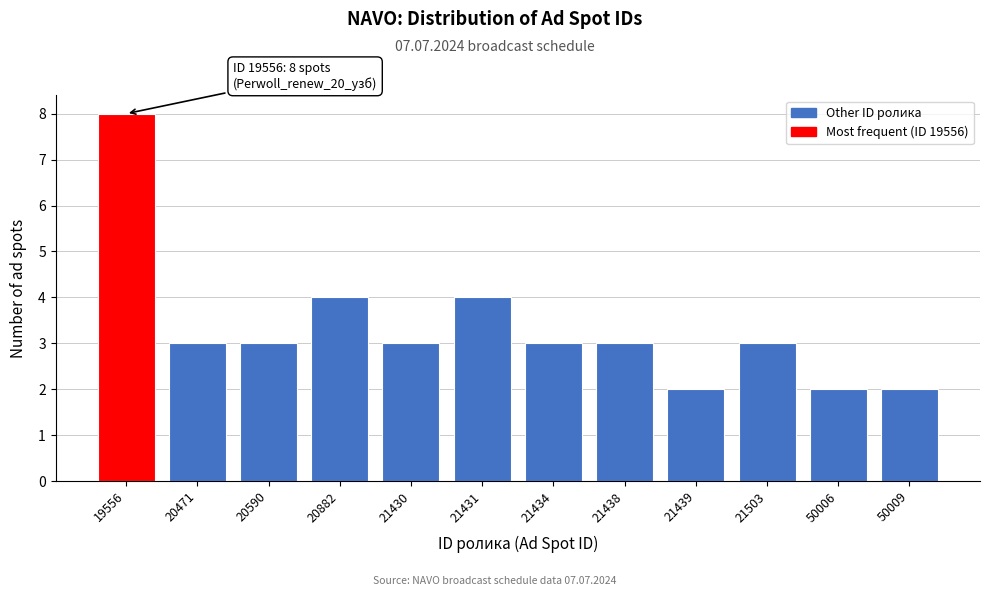

Reading left to right, what are all the values shown in this chart?

19556=8	20471=3	20590=3	20882=4	21430=3	21431=4	21434=3	21438=3	21439=2	21503=3	50006=2	50009=2